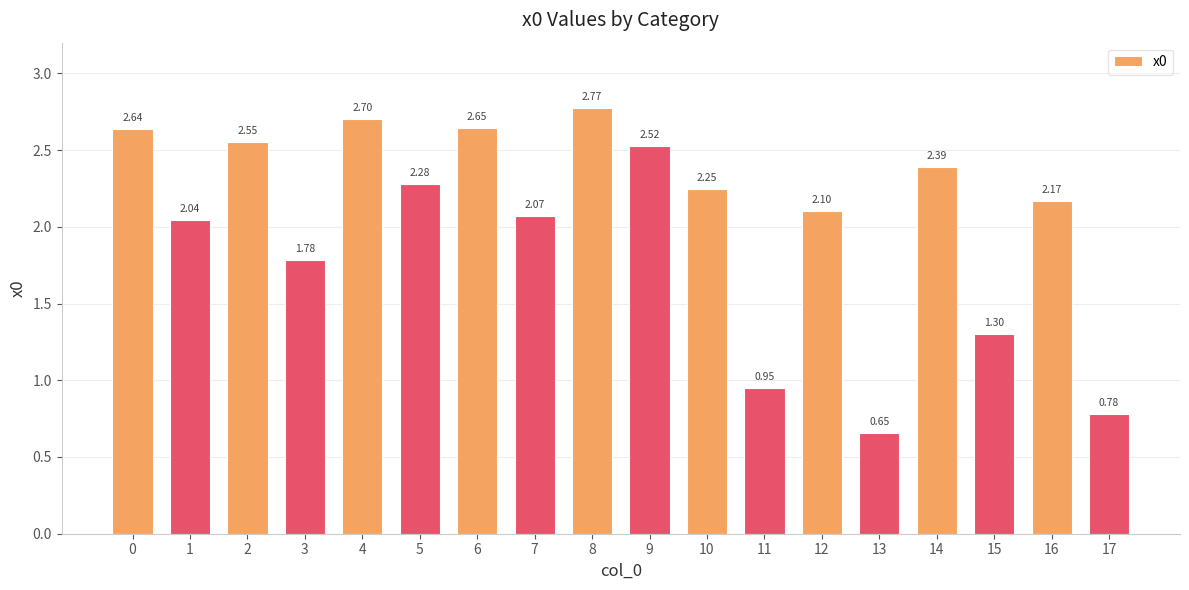

Which label corresponds to the largest value in the chart?

8